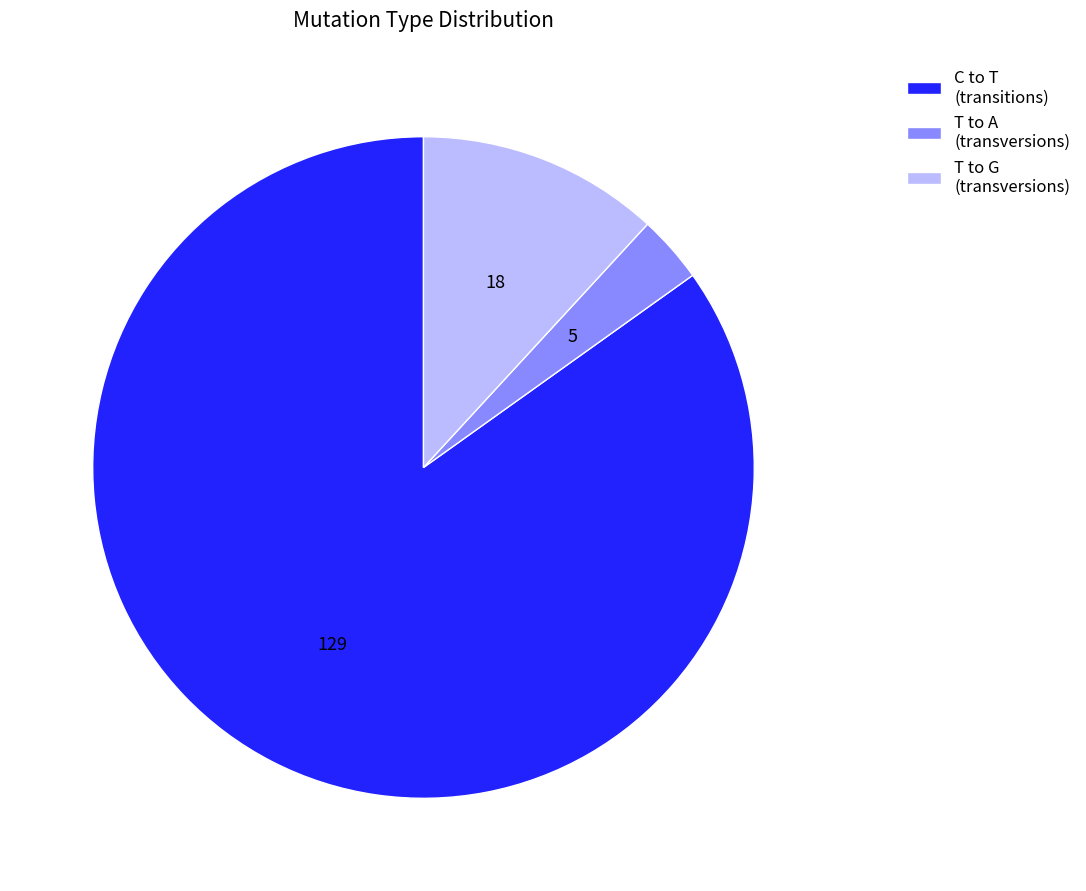

Approximately how many times larger is the value at C to T (transitions) compared to T to G (transversions)?

7.2